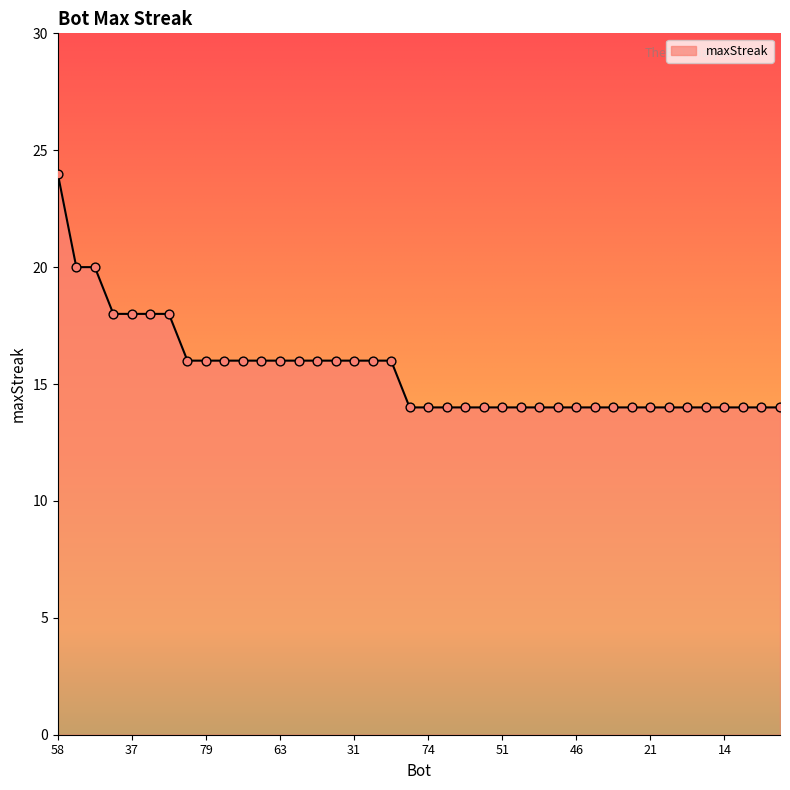

What is the maximum value shown in the chart?

24